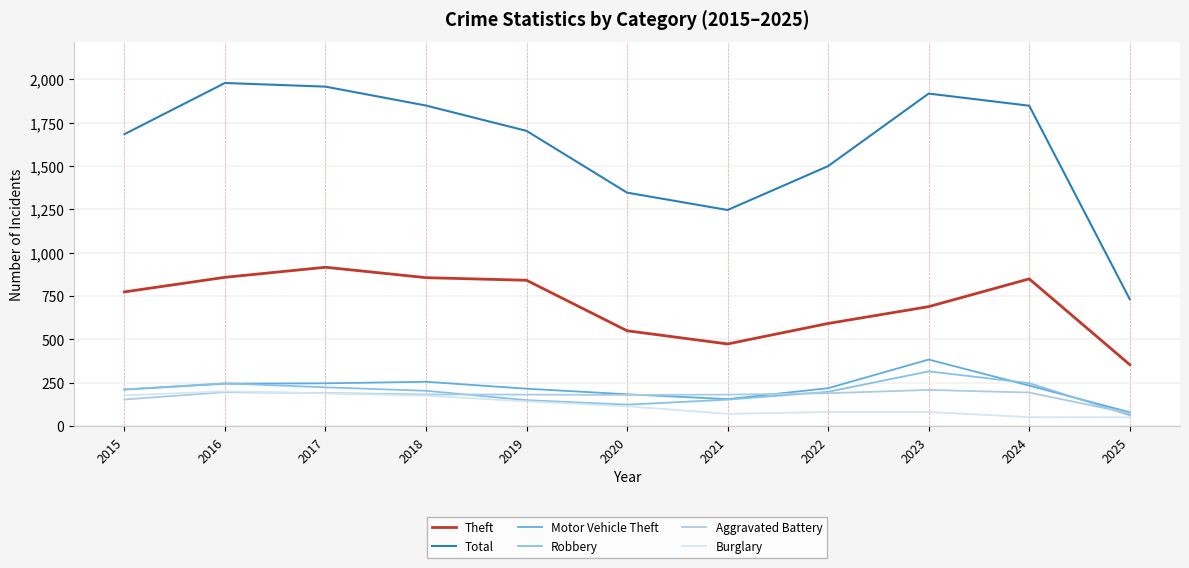

List the series in order of their peak value, highest first.

Total, Theft, Motor Vehicle Theft, Robbery, Aggravated Battery, Burglary